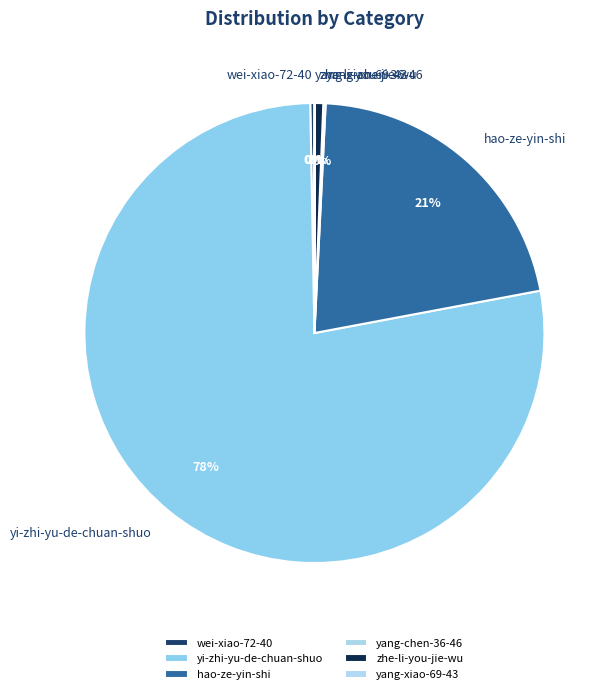

Is there any slice that represents more than half of the pie?

Yes